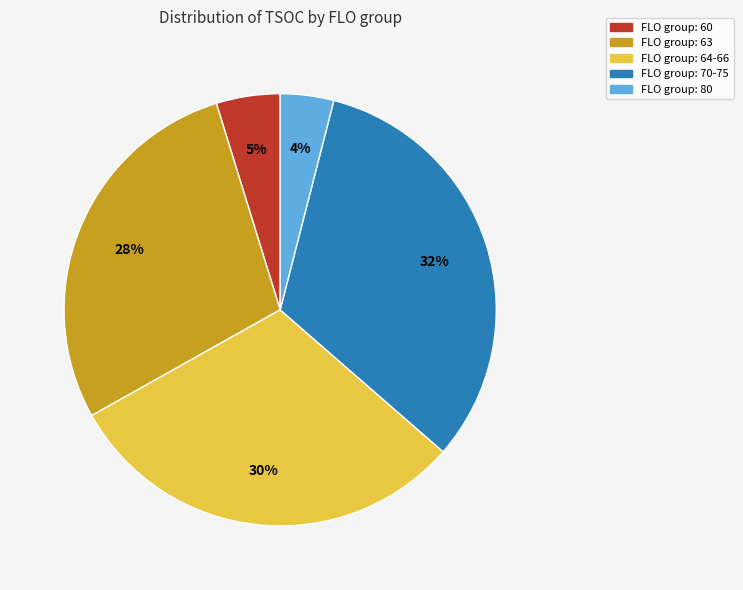

Does any single category account for the majority?

No